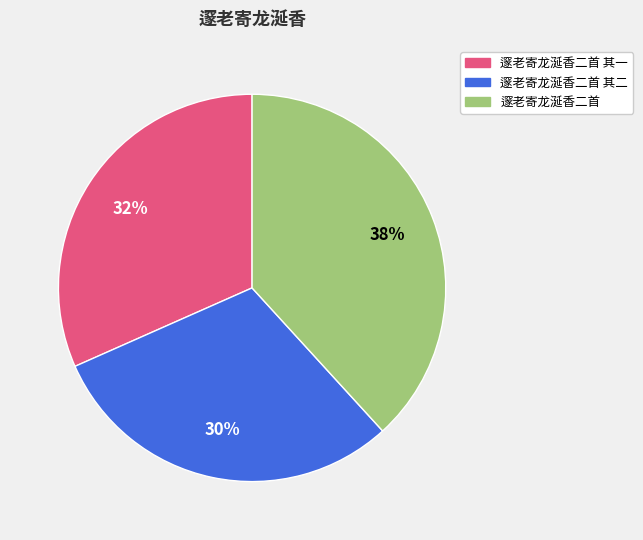

Does any single category account for the majority?

No